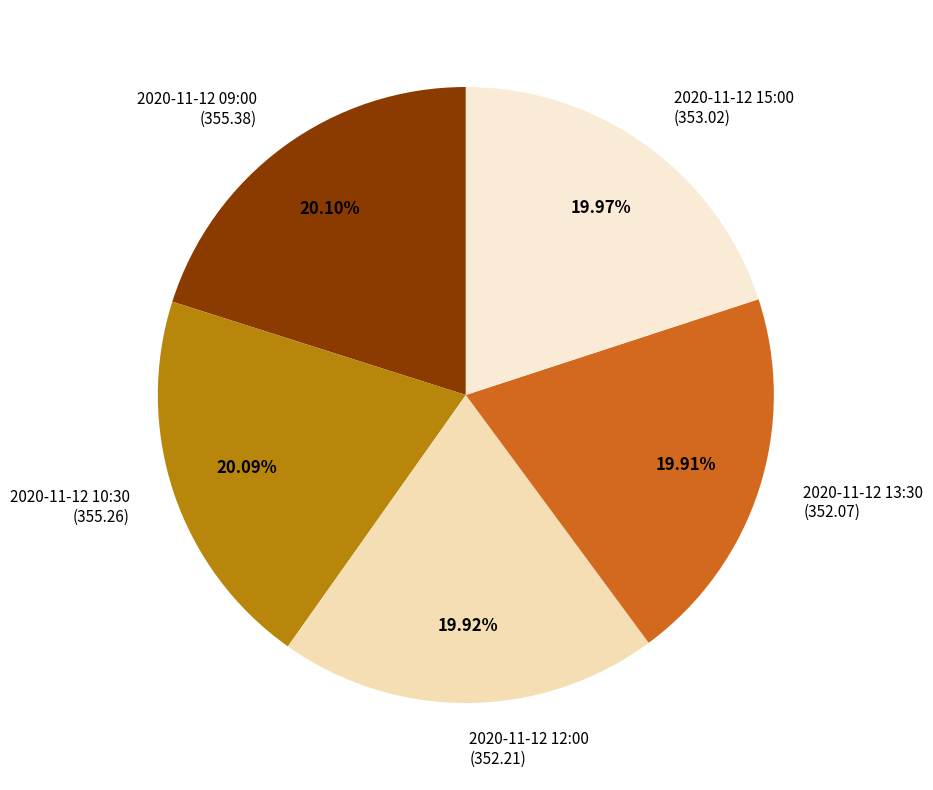

Is it true that 2020-11-12 10:30 is 30% of the pie?

False